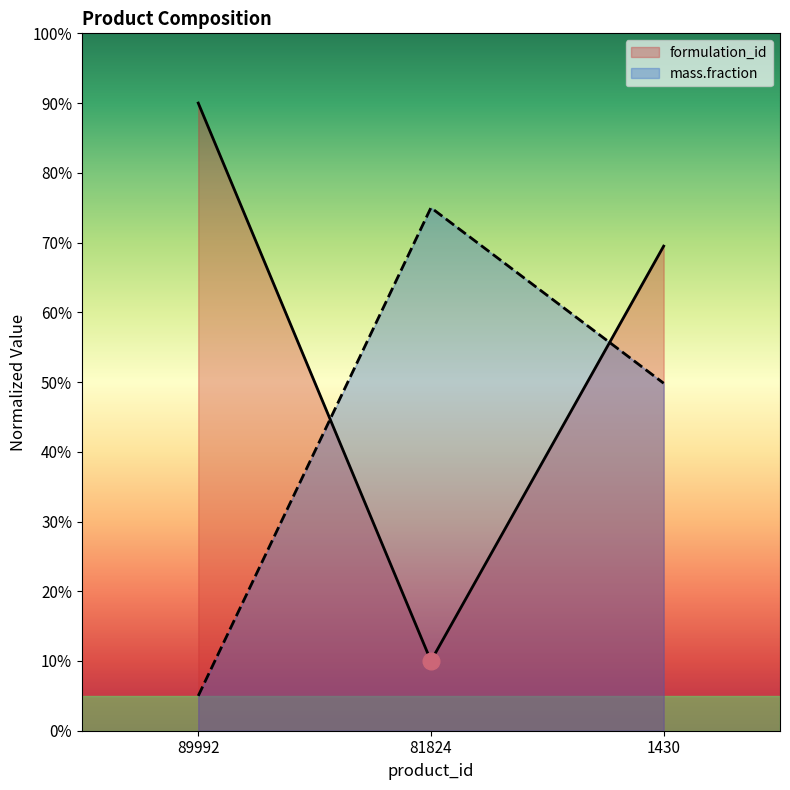

Reading left to right, extract all data points from this chart.

formulation_id: 89992=90.0	81824=10.0	1430=69.5
mass.fraction: 89992=5.0	81824=75.0	1430=49.8